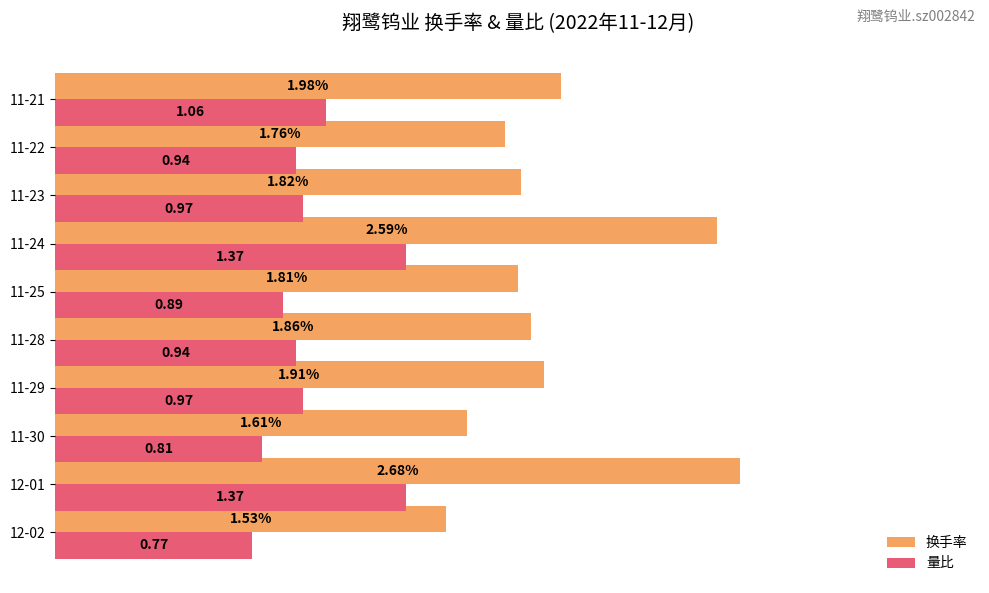

Which series has the largest total across all categories?

换手率